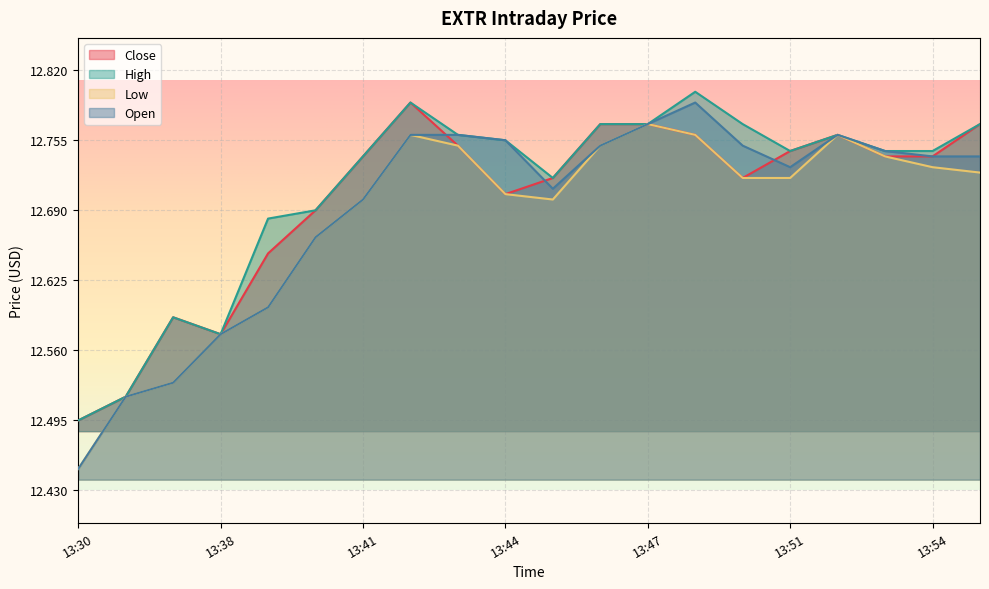

What are all the series names shown in the legend?

Close, High, Low, Open